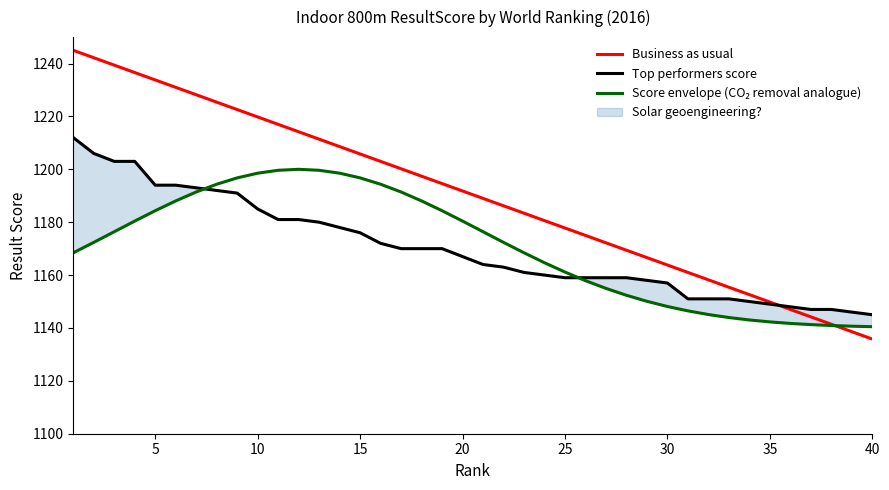

What is the lowest value of the Top performers score series?

1145.0